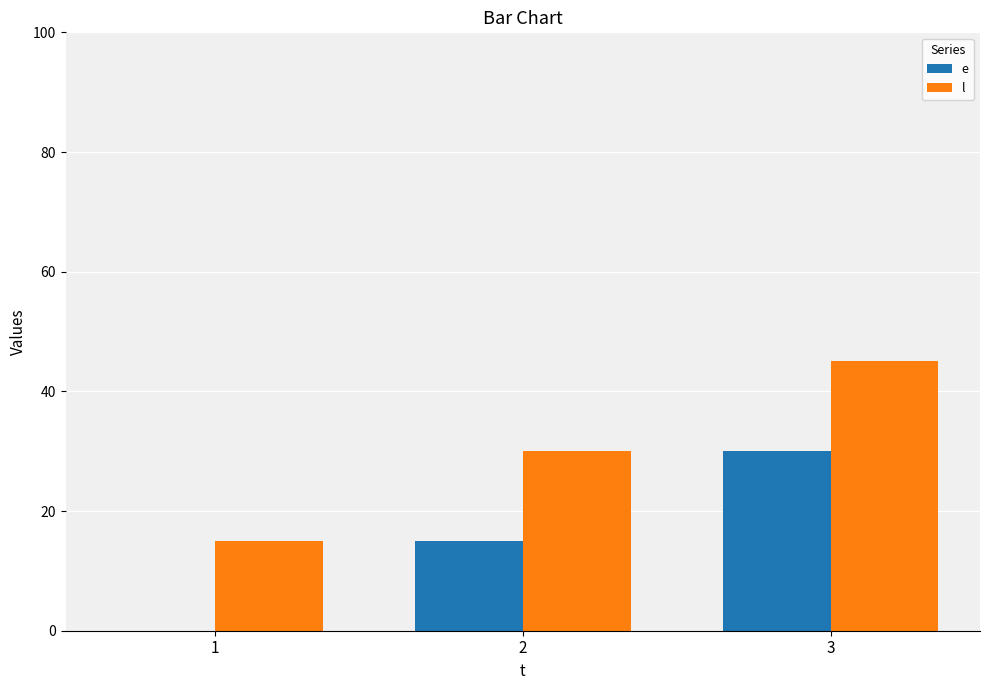

Is it true that l equals 15 at 1?

True